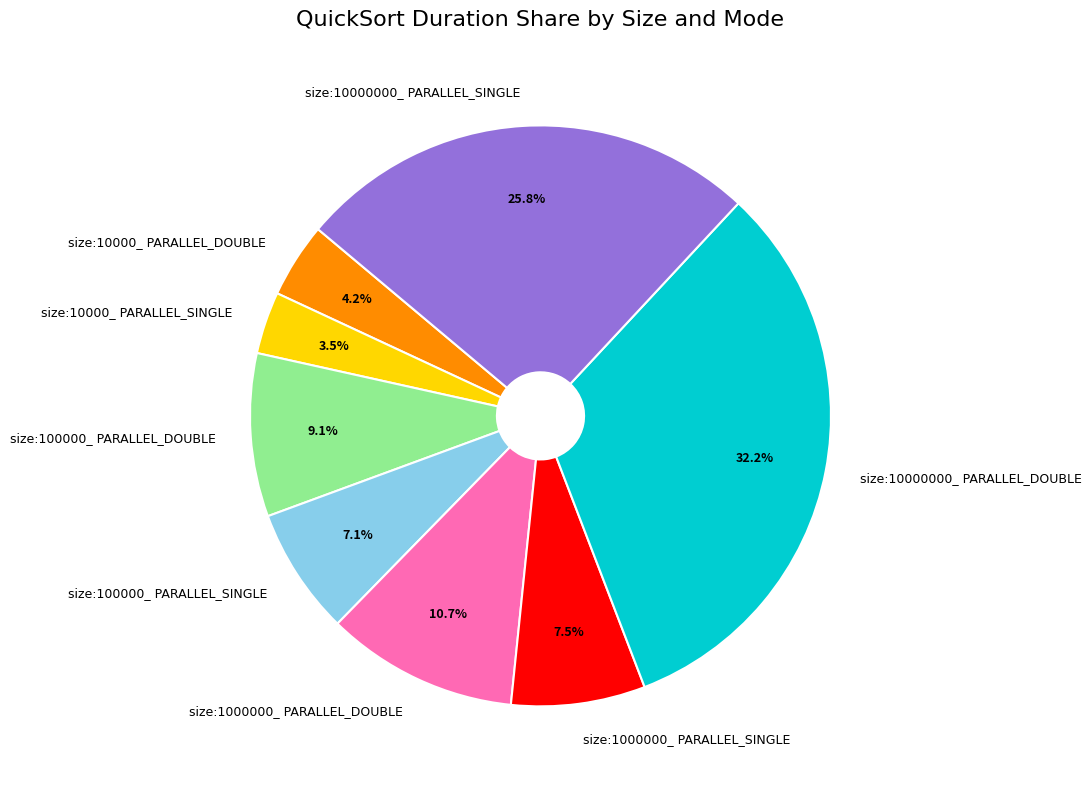

What is the total percentage of size:10000_ PARALLEL_DOUBLE and size:100000_ PARALLEL_DOUBLE?

13.3%